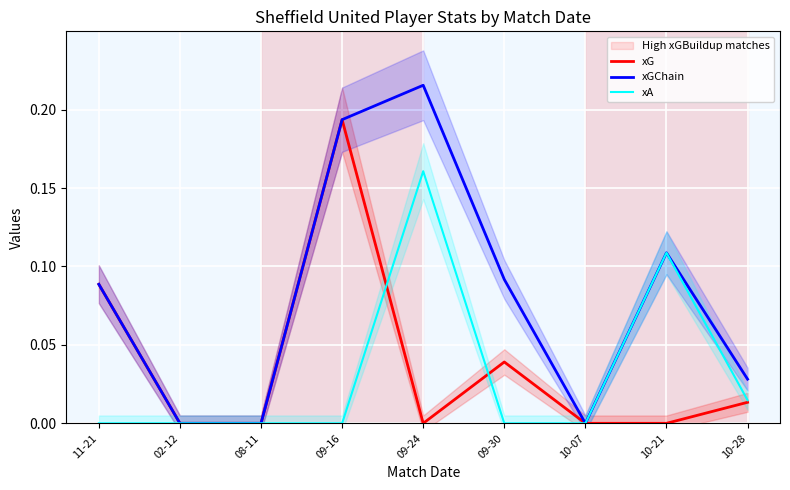

What is the label of the 1st point from the right?

10-28